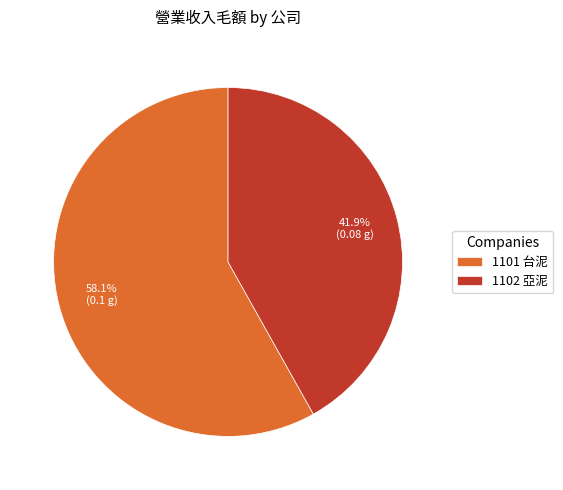

Does any single category account for the majority?

Yes